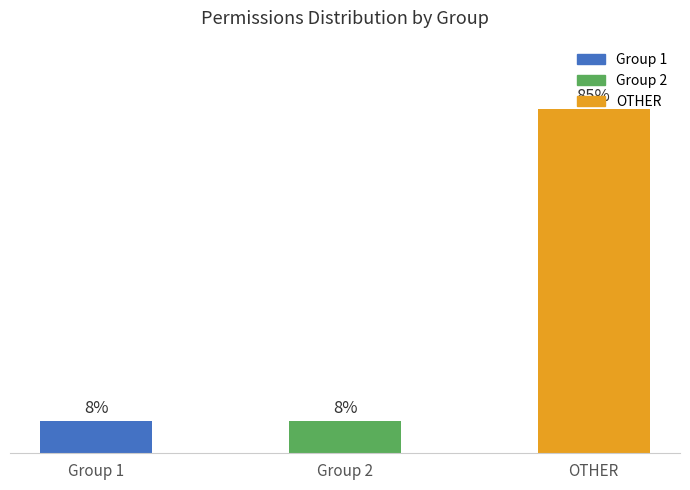

What is the label of the 3rd bar from the right?

Group 1